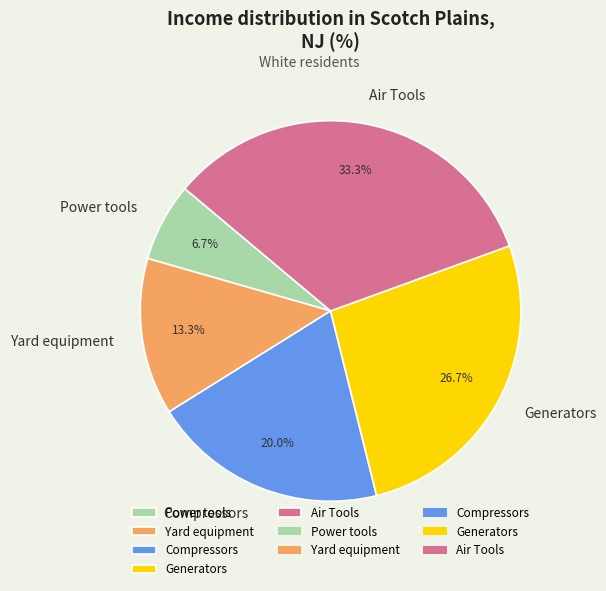

What is the ratio of the value at Air Tools to the value at Yard equipment?

2.5